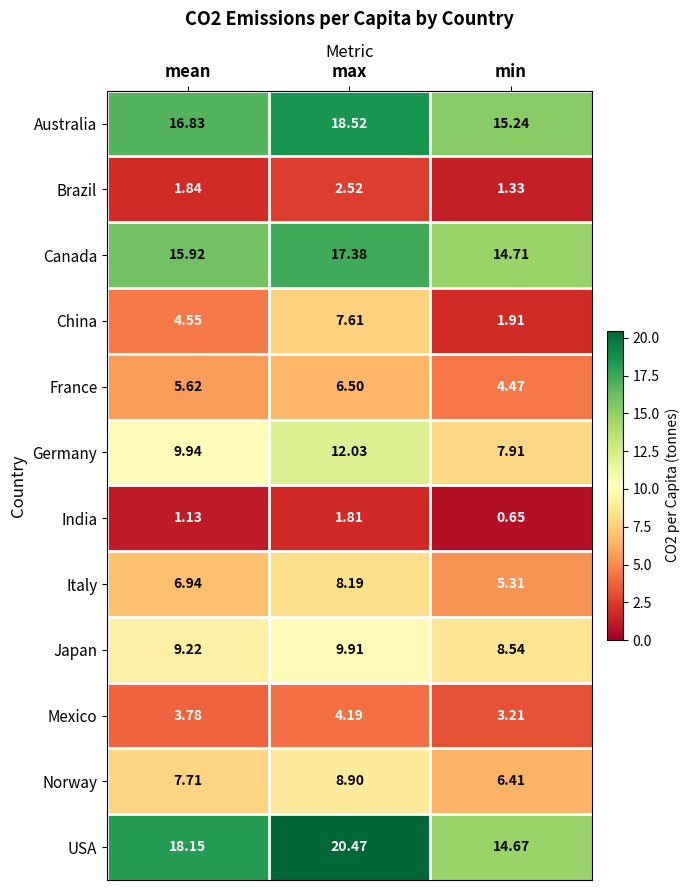

Rank the categories by Brazil value from highest to lowest.

max, mean, min